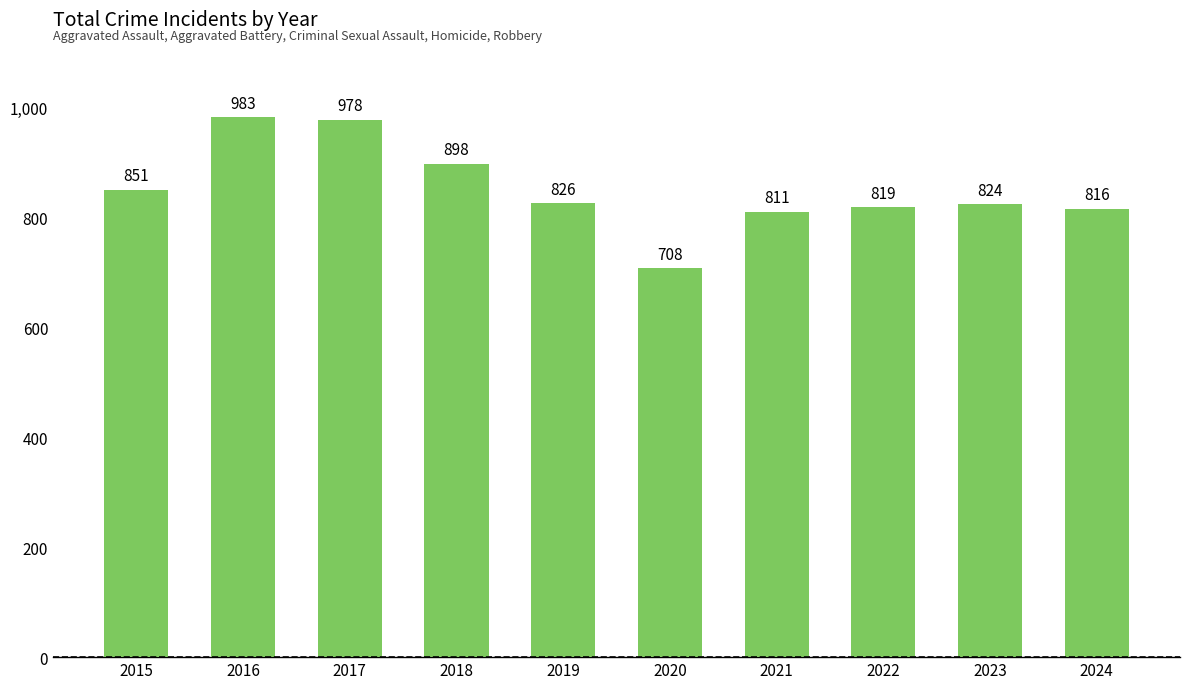

What is the minimum value shown in the chart?

708